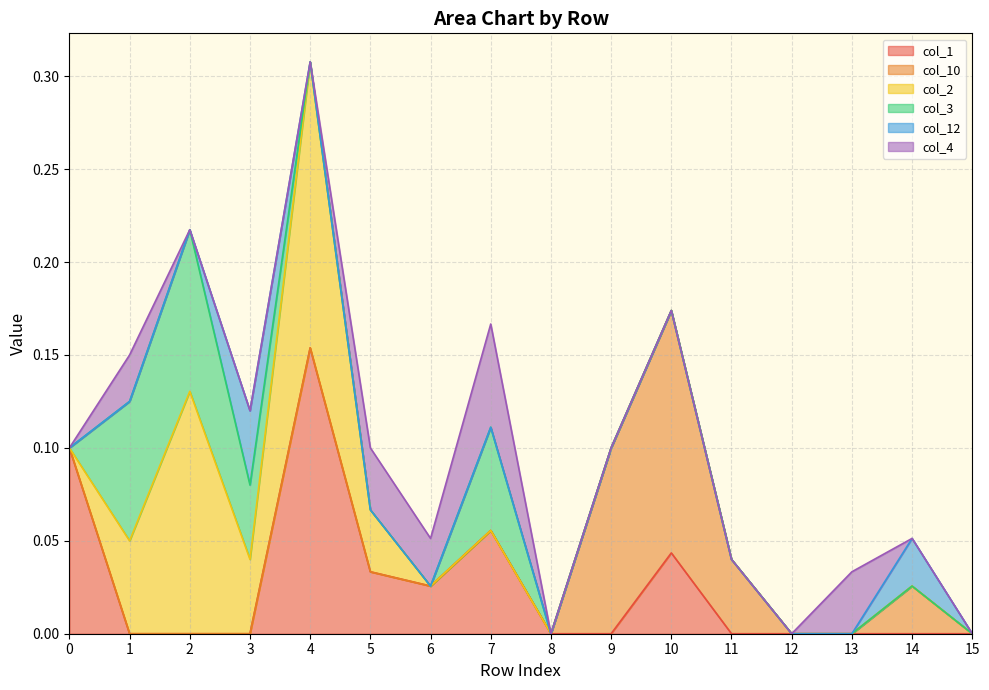

Count the col_10 values in the range 0 to 1.

16